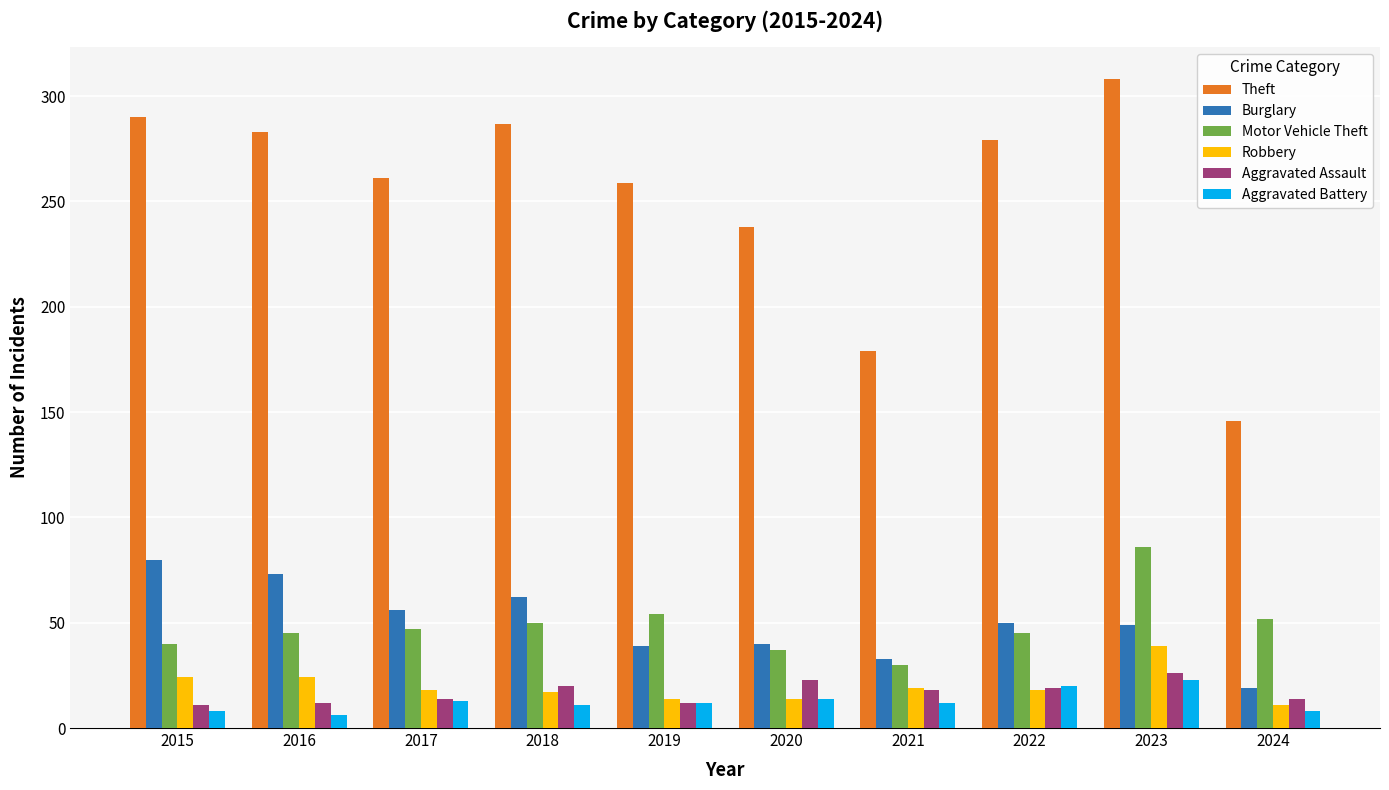

What is the maximum value for Robbery?

39